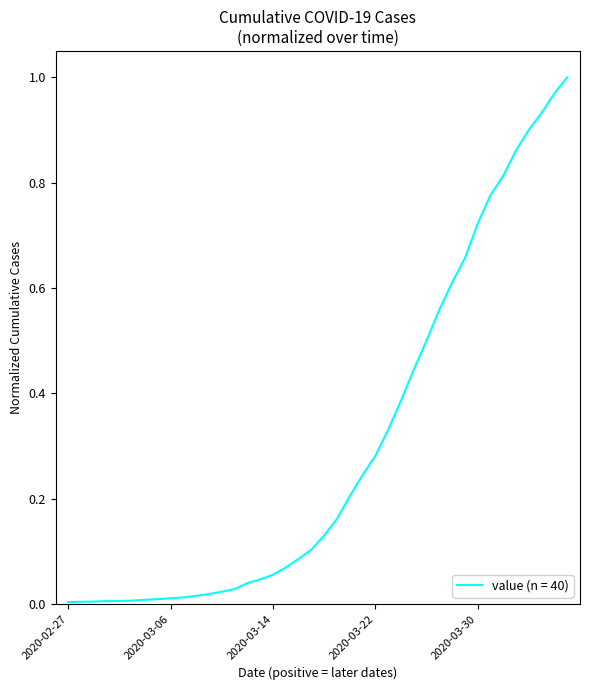

Does the chart have visible grid lines?

No